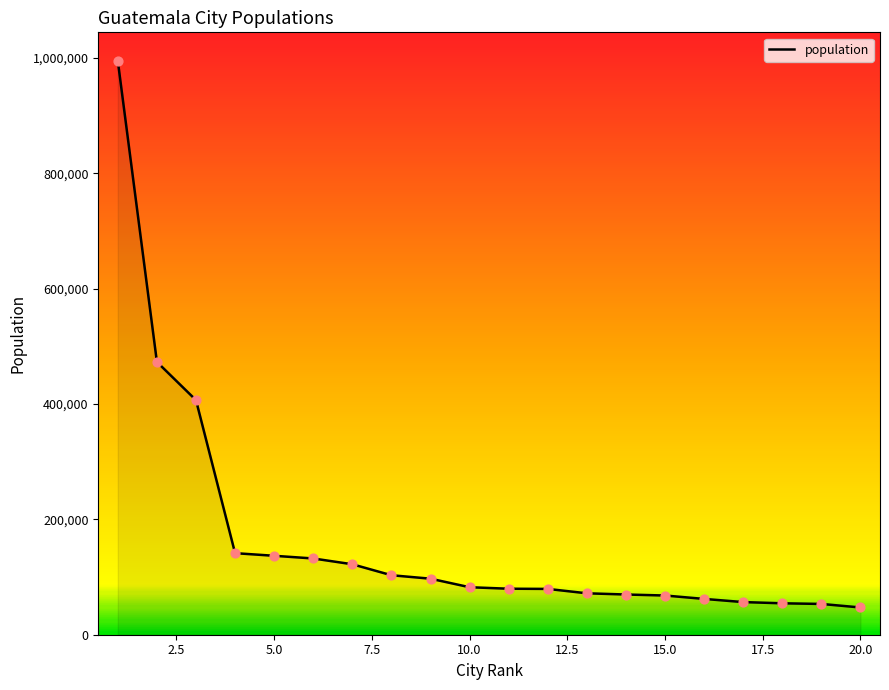

What is the minimum value shown in the chart?

47247